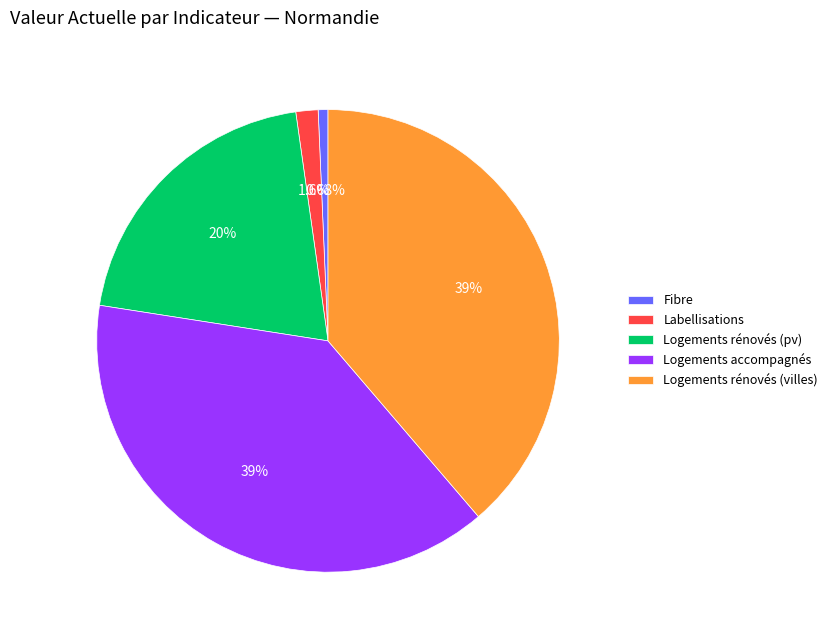

To the nearest percent, what is the average slice percentage?

20%